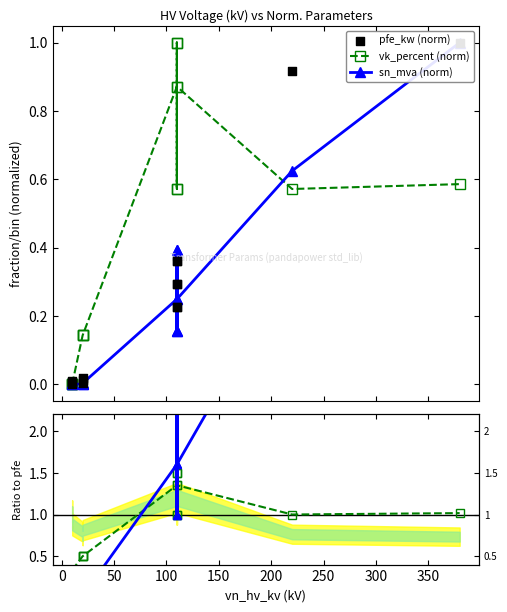

Which series reaches the maximum Y coordinate?

sn_mva (norm)